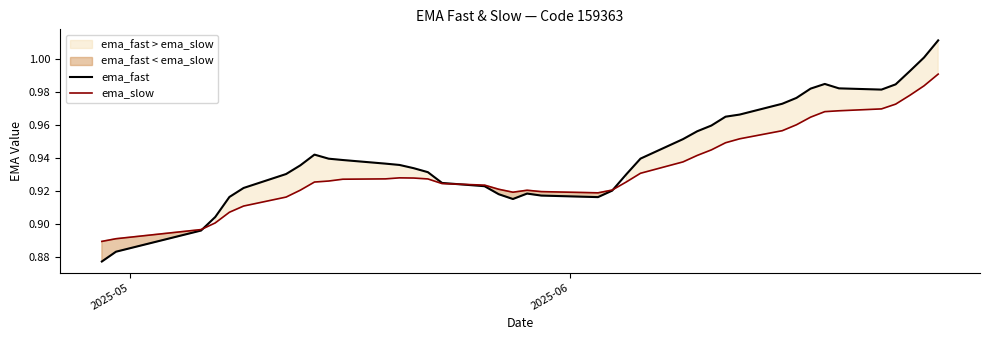

At which label is ema_slow closest to 0?

2025-05